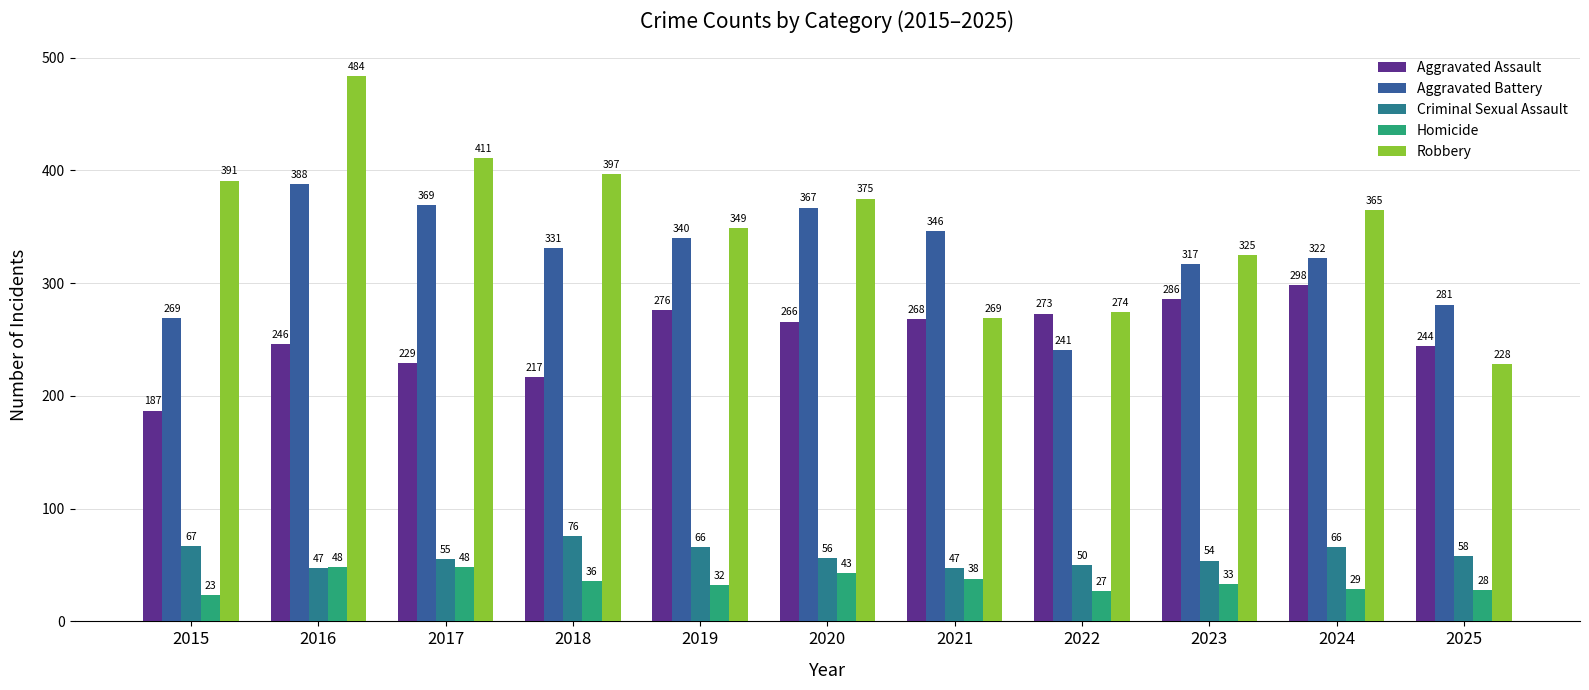

Between 2016 and 2023, which series saw the biggest shift?

Robbery